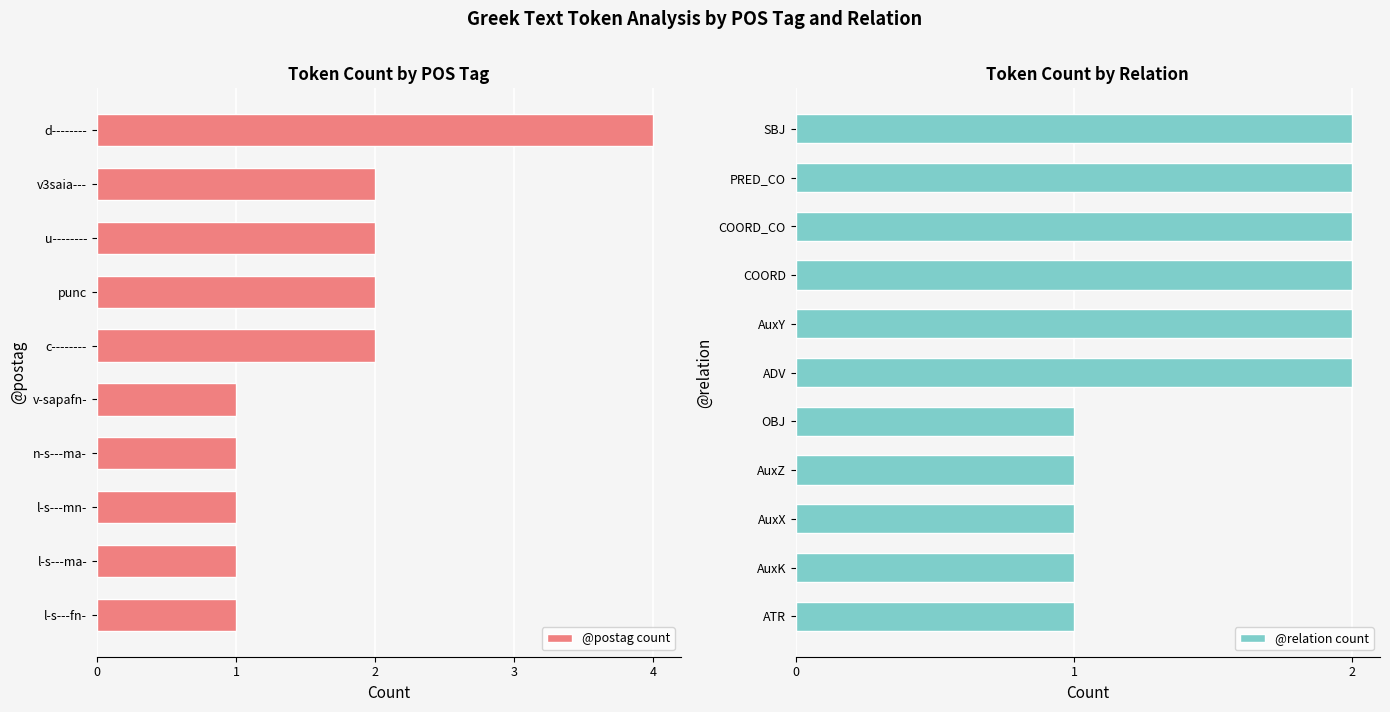

True or false: @postag count has a value of 1 at n-s---ma-.

True